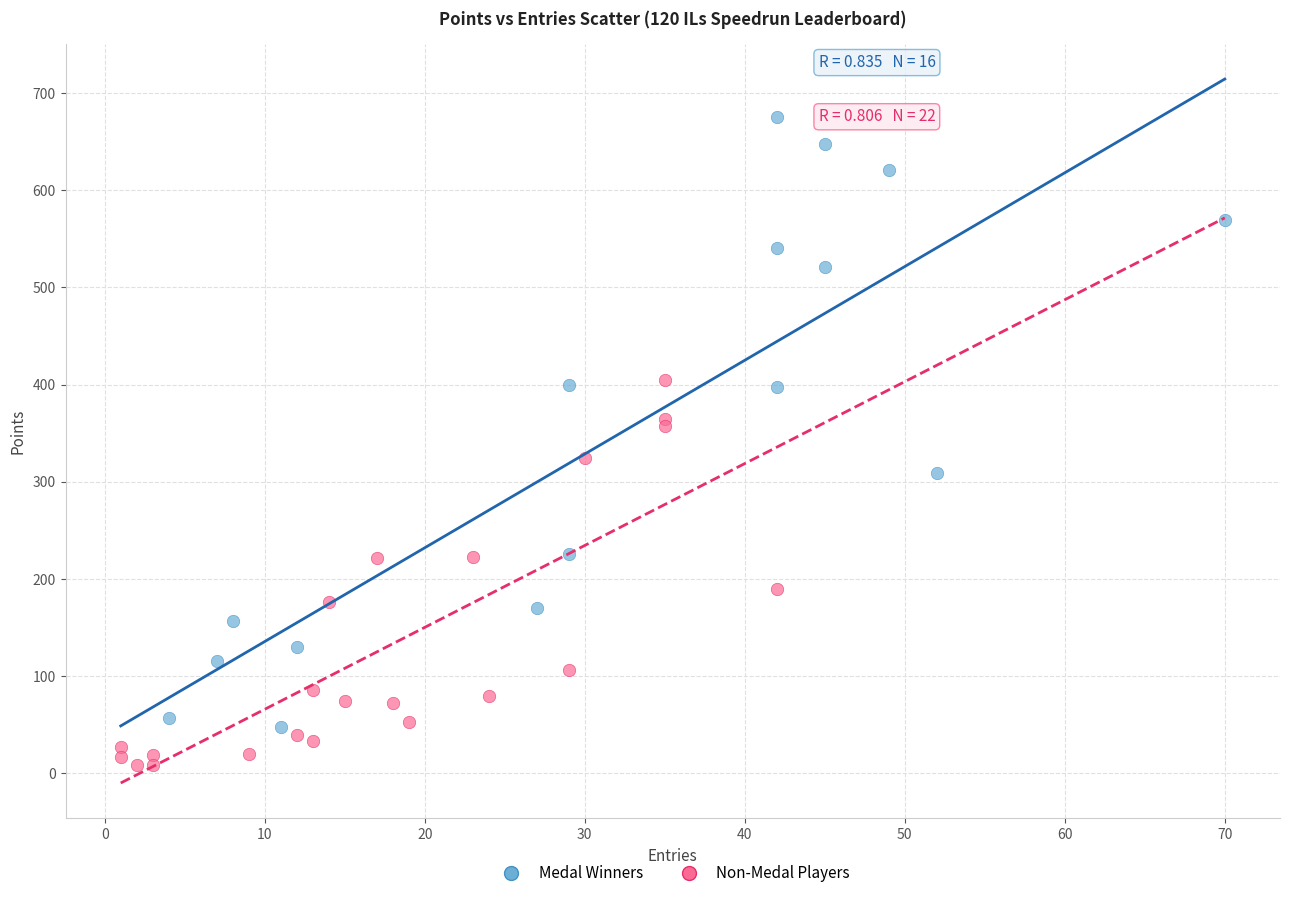

Which series contains the lowest Y value?

Non-Medal Players